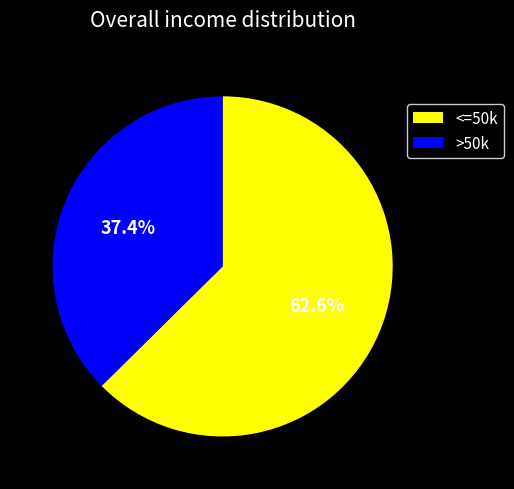

Is there a majority slice in this chart?

Yes